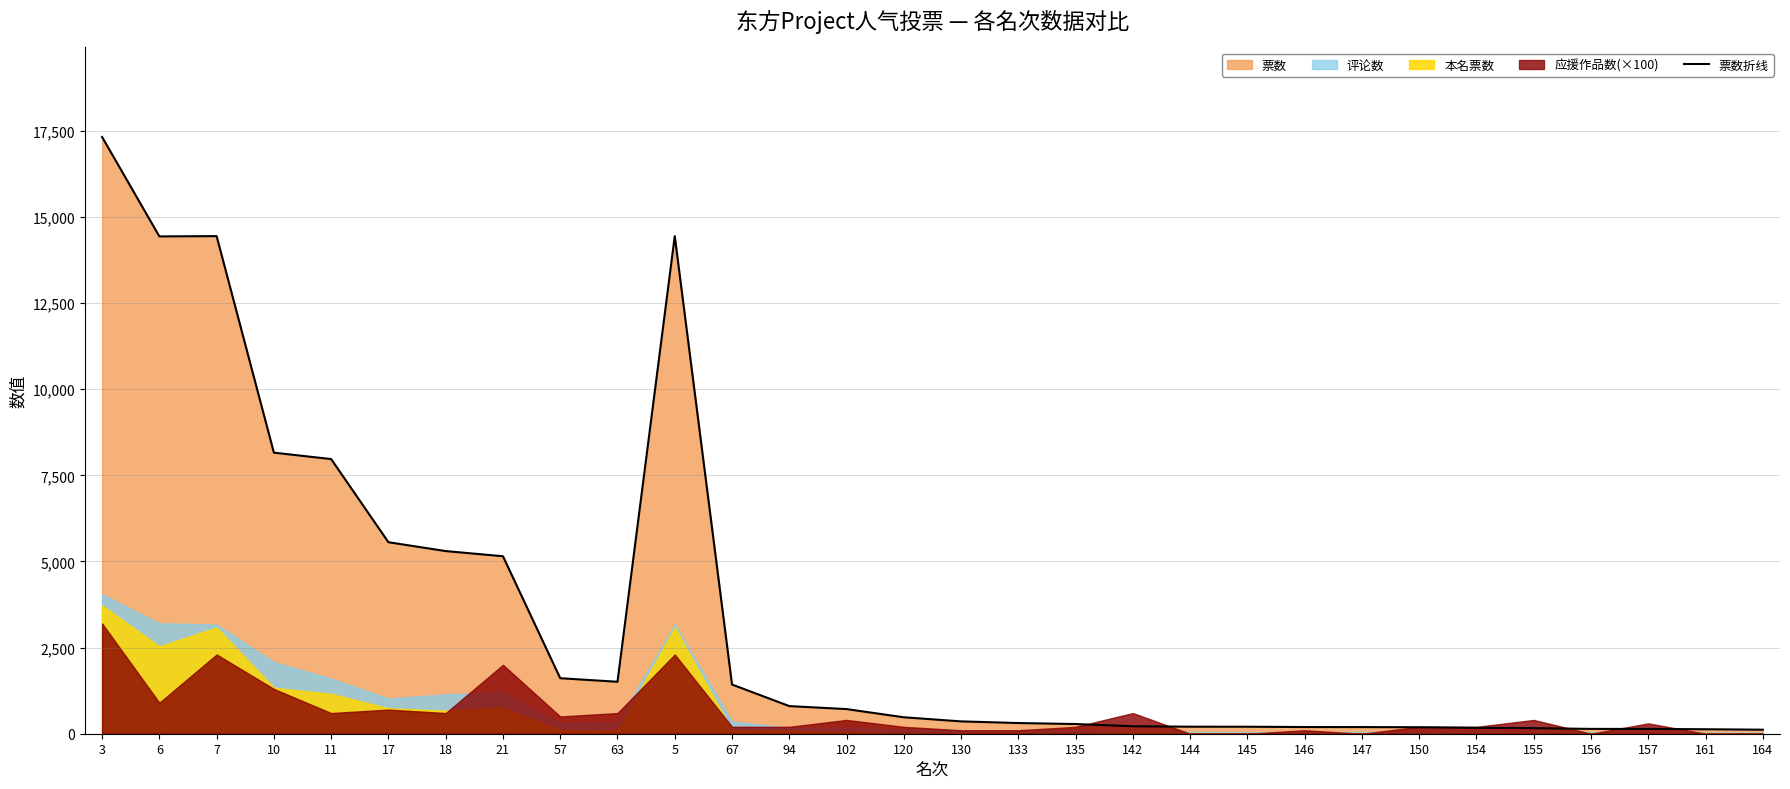

What is the label of the 11th point from the right?

144